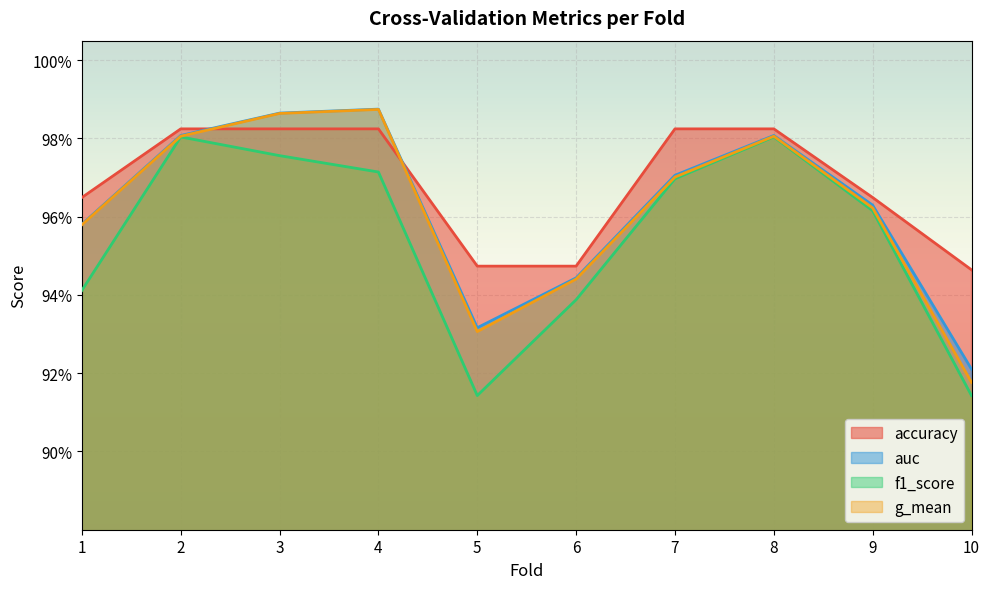

At which category is the sum across all series the highest?

3